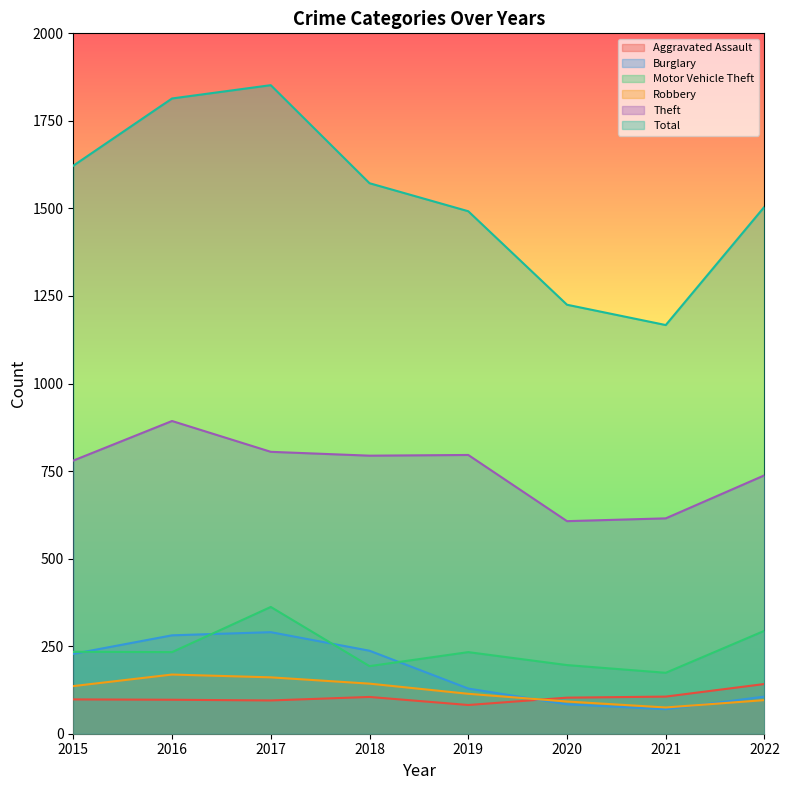

What is the approximate value of Aggravated Assault at 2022, to the nearest 5?

140